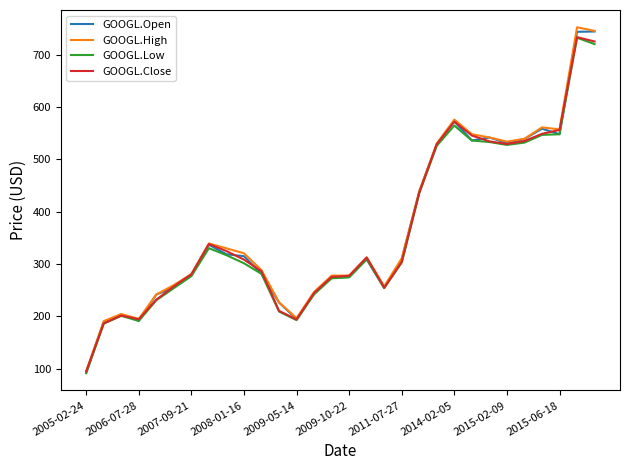

What is the sum of all GOOGL.High values?

11174.5